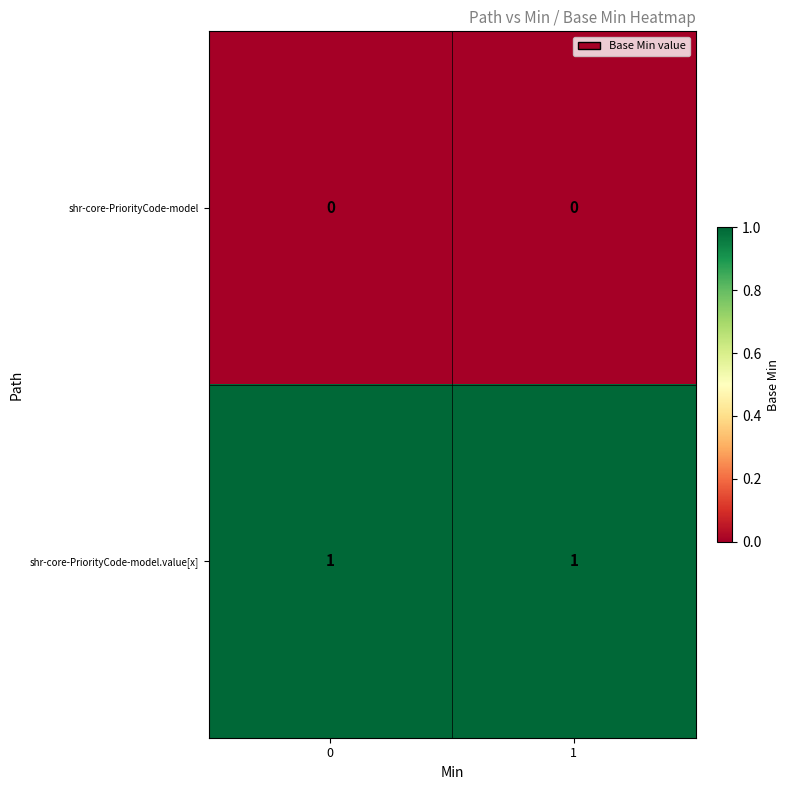

Rank the series at 1 from lowest to highest value.

shr-core-PriorityCode-model, shr-core-PriorityCode-model.value[x]